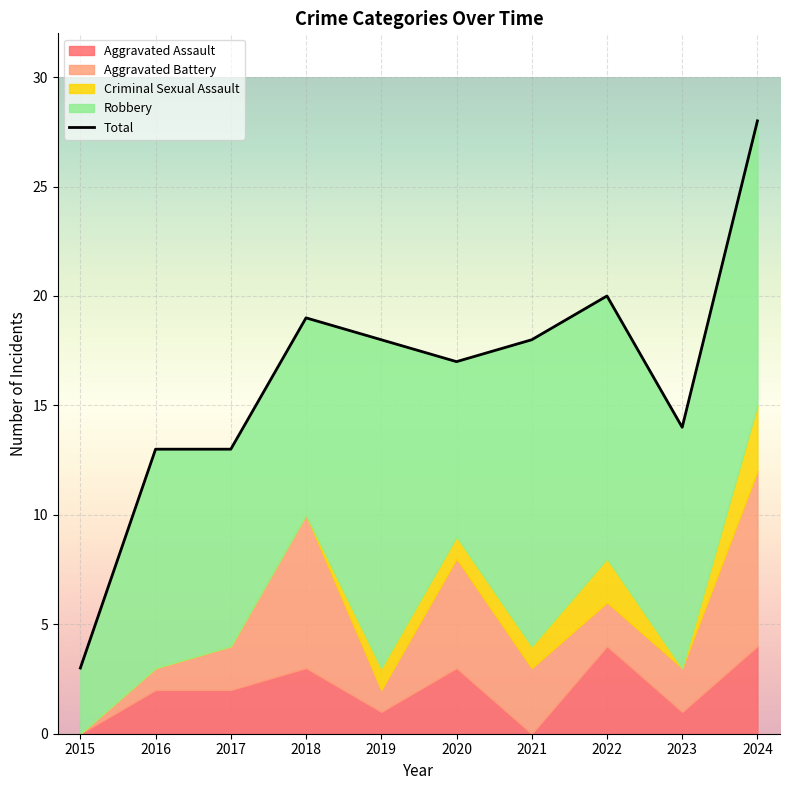

What value does the Criminal Sexual Assault series have at 2019?

1